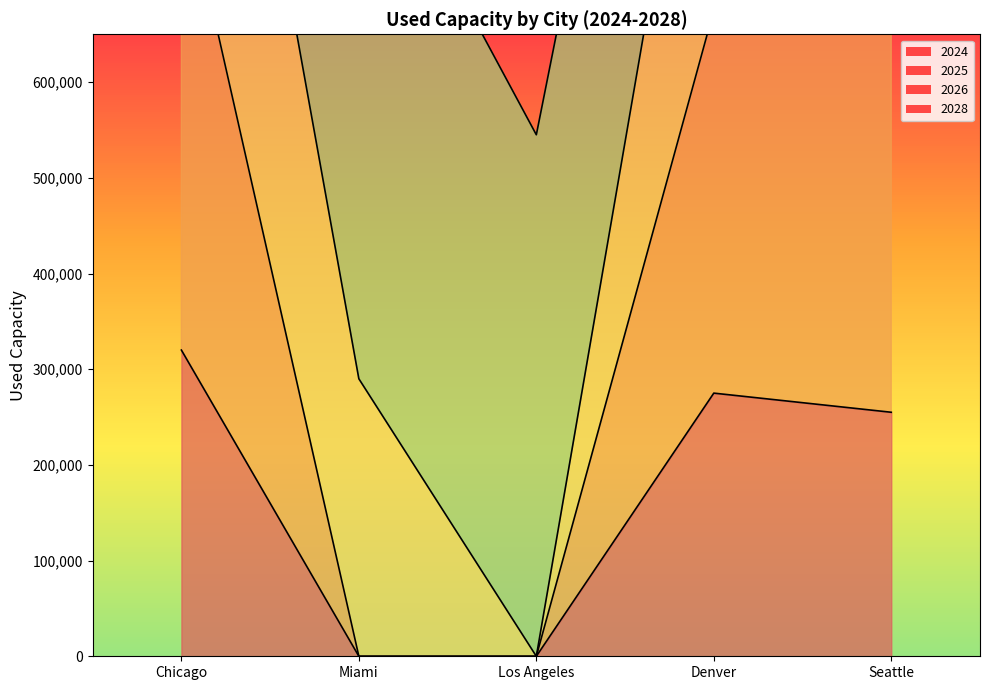

At which category does used_capacity_2025 reach its first local peak?

Denver